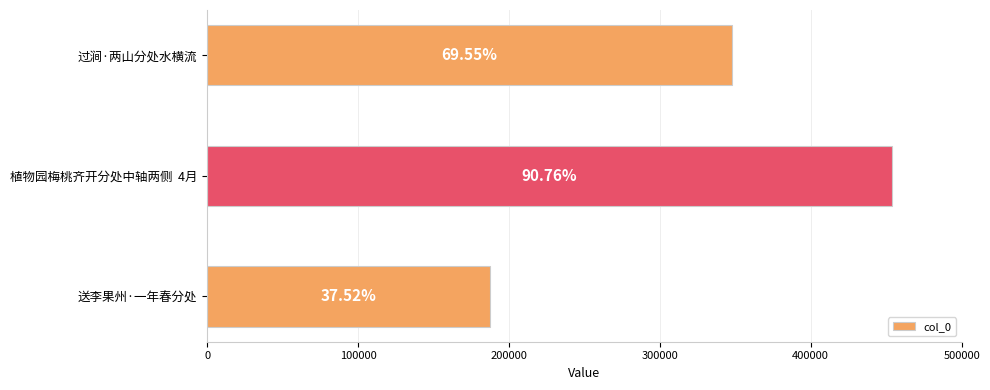

How many bars are there in total?

3